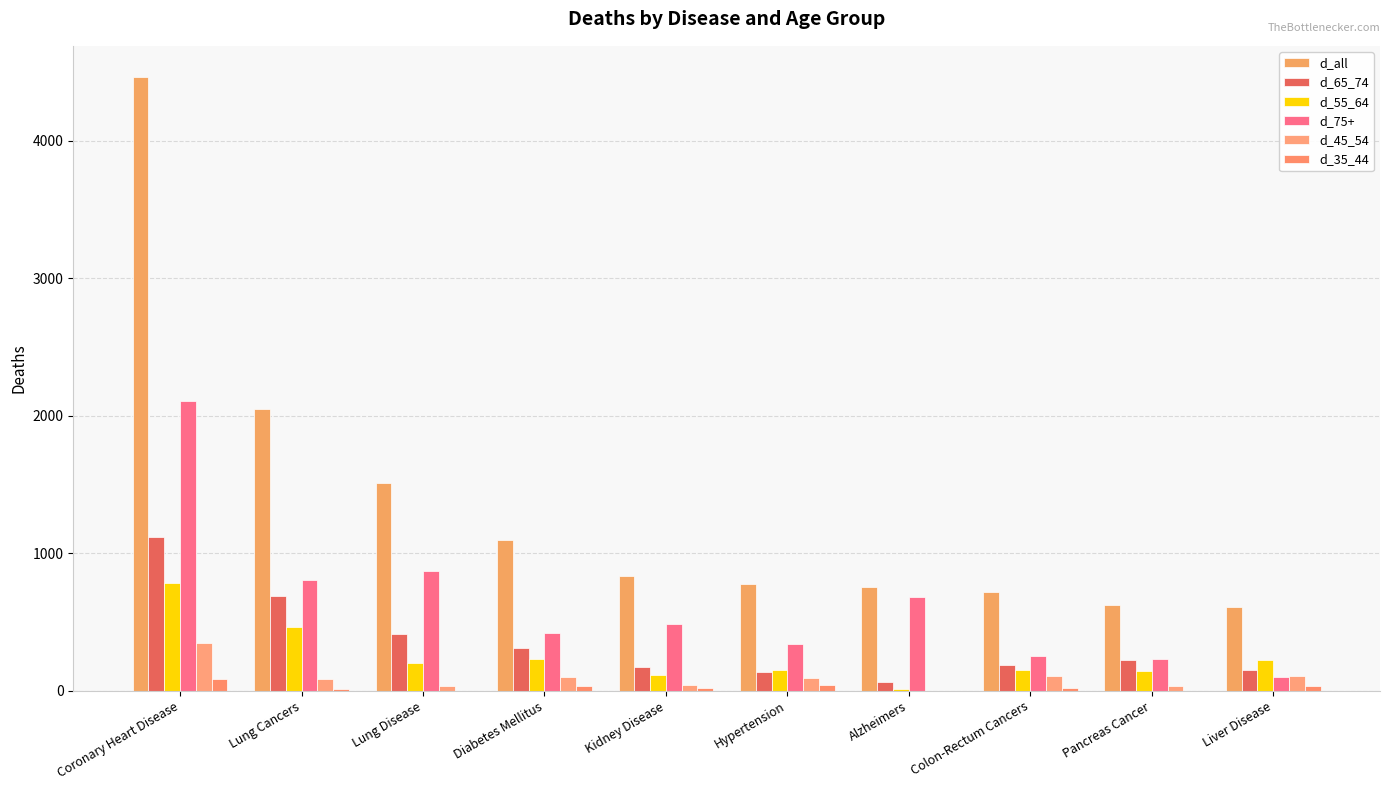

What is the minimum value for d_55_64?

12